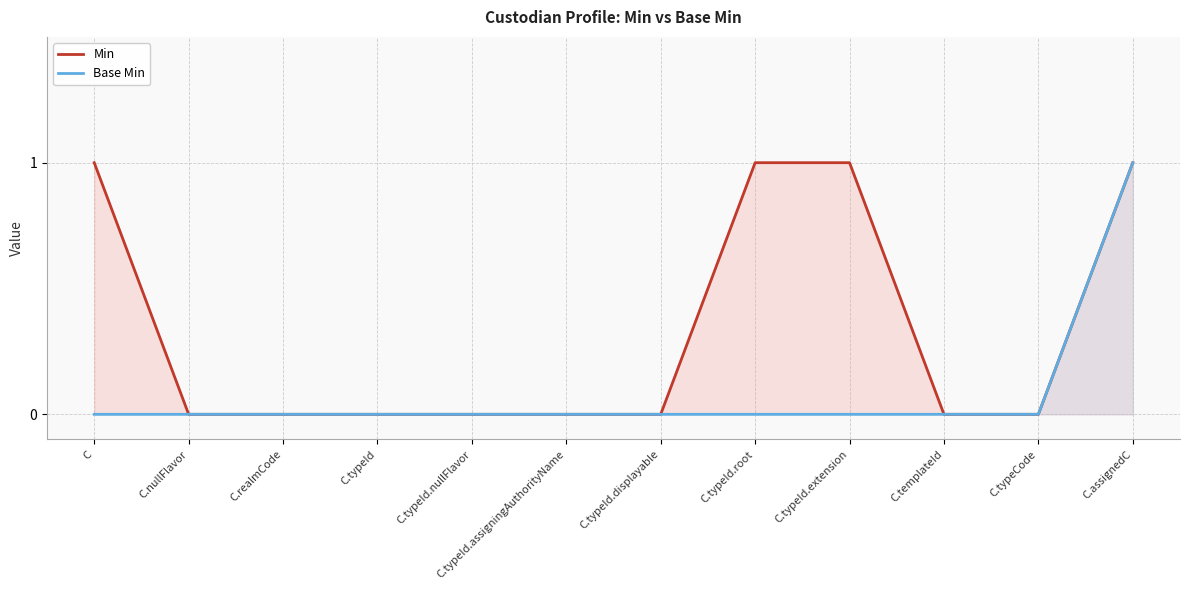

Reading left to right, what are all the values shown in this chart?

Min: C=1	C.nullFlavor=0	C.realmCode=0	C.typeId=0	C.typeId.nullFlavor=0	C.typeId.assigningAuthorityName=0	C.typeId.displayable=0	C.typeId.root=1	C.typeId.extension=1	C.templateId=0	C.typeCode=0	C.assignedC=1
Base Min: C=0	C.nullFlavor=0	C.realmCode=0	C.typeId=0	C.typeId.nullFlavor=0	C.typeId.assigningAuthorityName=0	C.typeId.displayable=0	C.typeId.root=0	C.typeId.extension=0	C.templateId=0	C.typeCode=0	C.assignedC=1